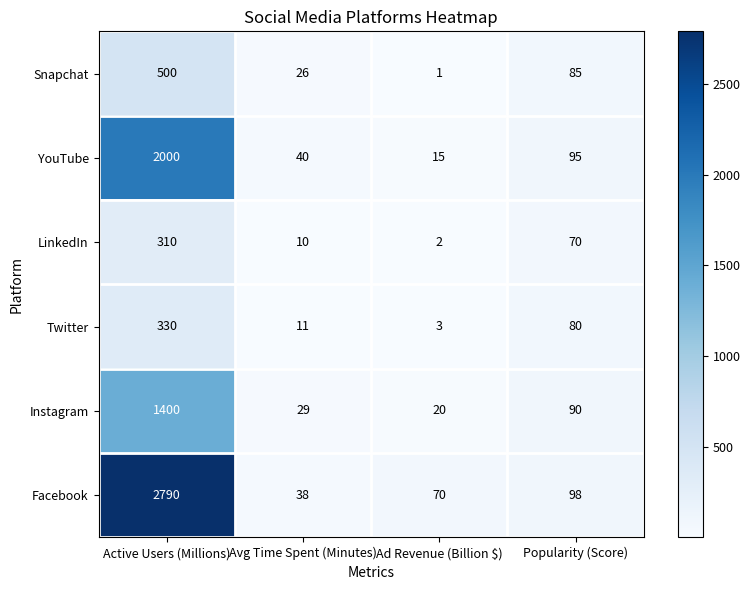

True or false: YouTube has a value of 65 at Avg Time Spent (Minutes).

False